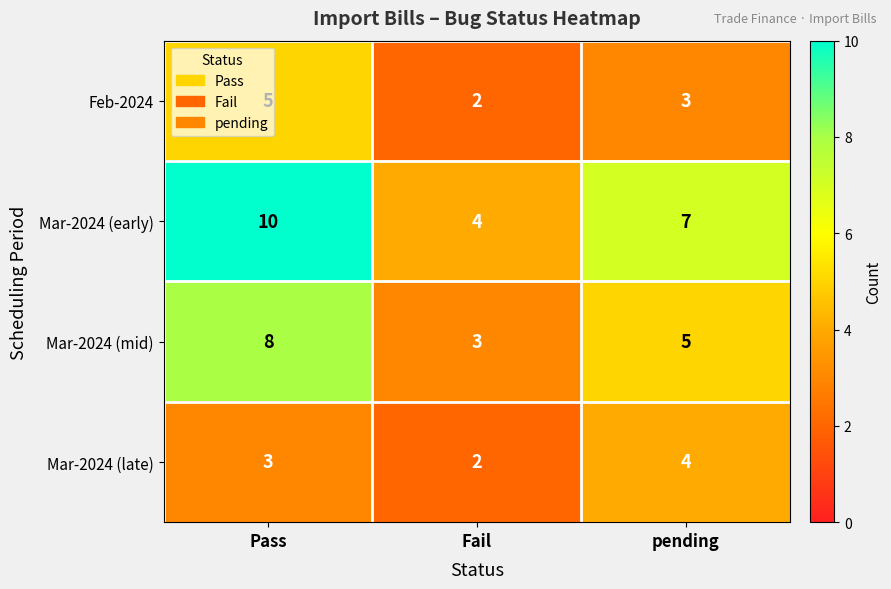

Count the Mar-2024 (early) values in the range 4 to 10.

3